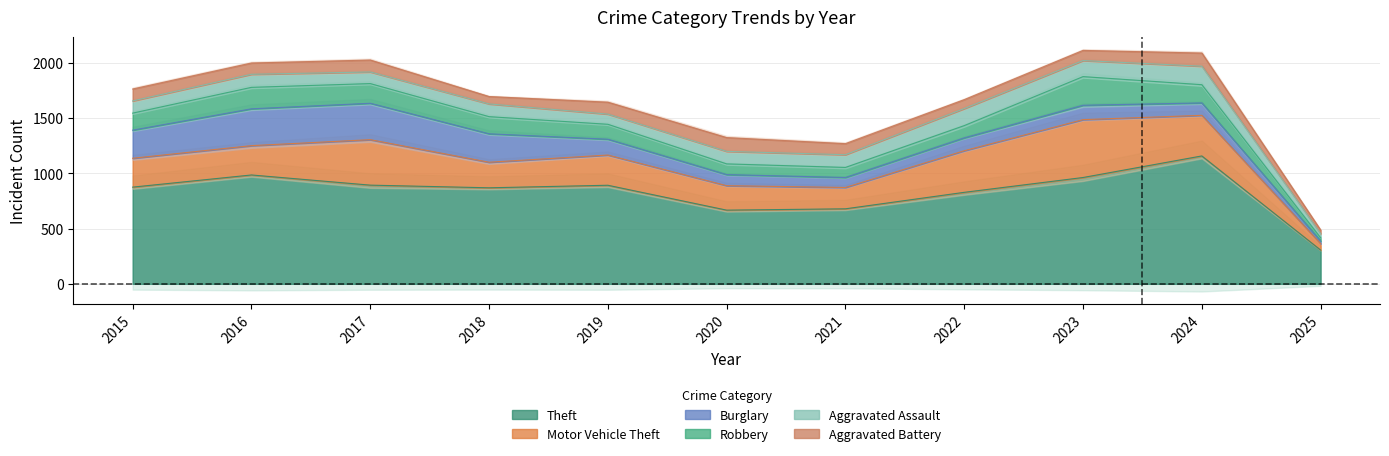

At which category does the chart reach its minimum across all series?

2025